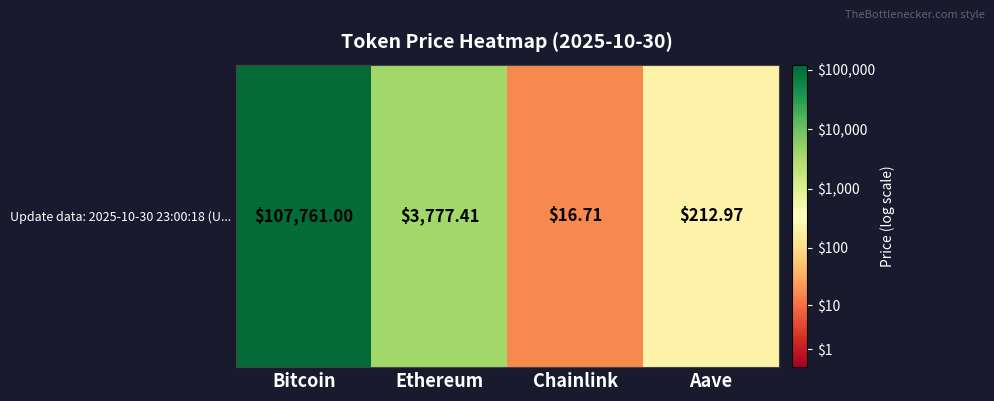

What is the average value?

3.0